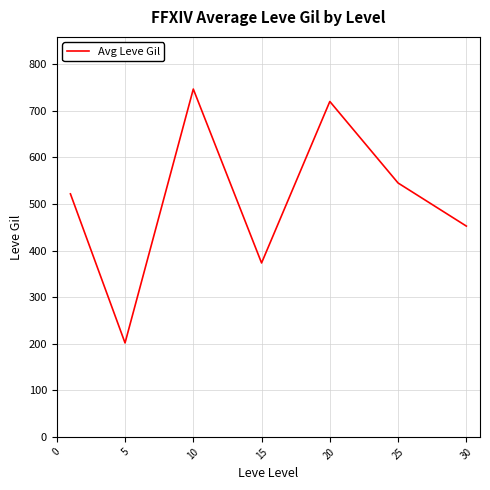

What is the difference between the maximum and minimum values?

545.0